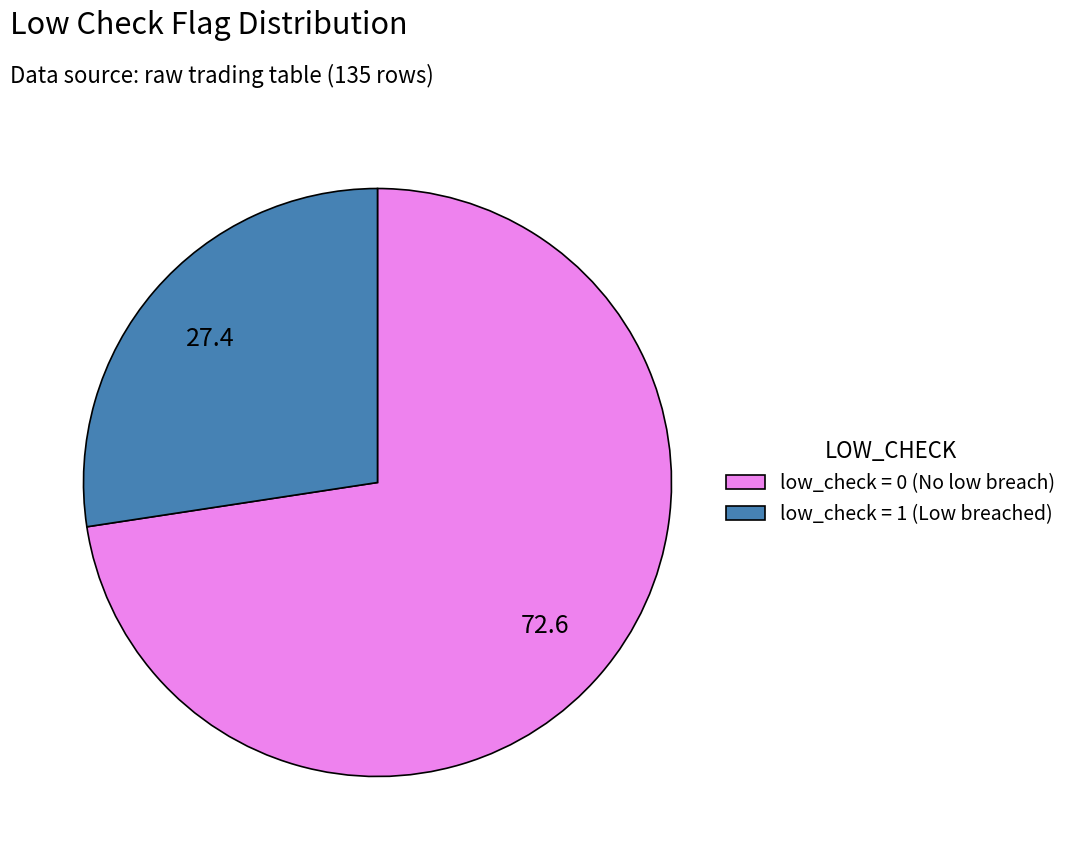

Is there a majority slice in this chart?

Yes